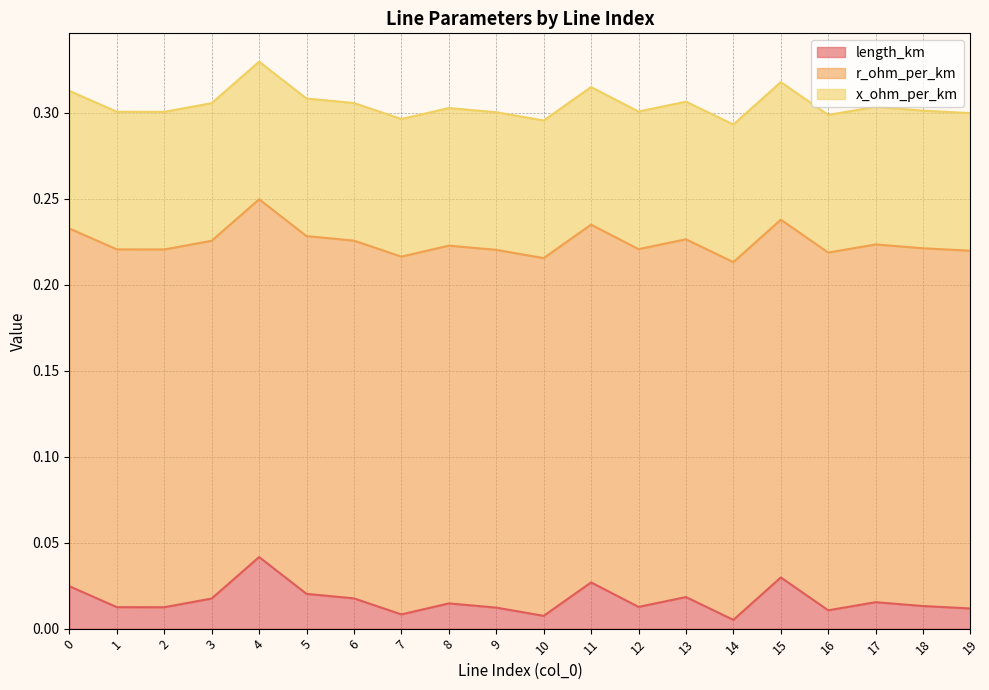

Reading left to right, extract all data points from this chart.

length_km: 0.0	0.0	0.0	0.0	0.0	0.0	0.0	0.0	0.0	0.0	0.0	0.0	0.0	0.0	0.0	0.0	0.0	0.0	0.0	0.0
r_ohm_per_km: 0.2	0.2	0.2	0.2	0.2	0.2	0.2	0.2	0.2	0.2	0.2	0.2	0.2	0.2	0.2	0.2	0.2	0.2	0.2	0.2
x_ohm_per_km: 0.1	0.1	0.1	0.1	0.1	0.1	0.1	0.1	0.1	0.1	0.1	0.1	0.1	0.1	0.1	0.1	0.1	0.1	0.1	0.1